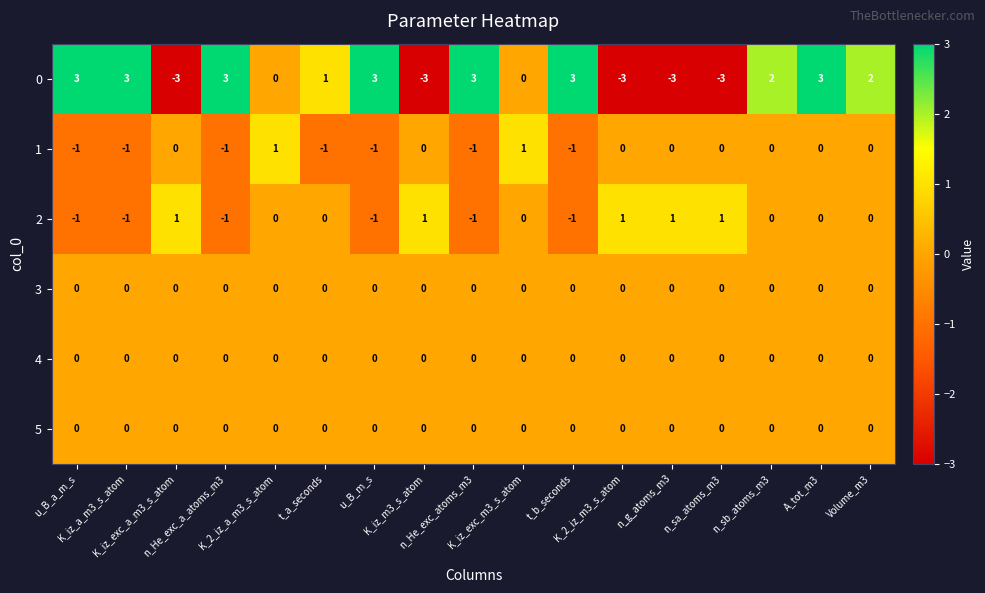

How many 2 values are between -1 and 1?

17